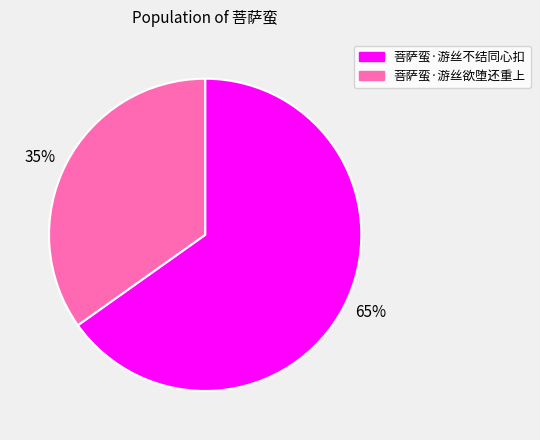

True or false: 65% accounts for 53% of the total.

False